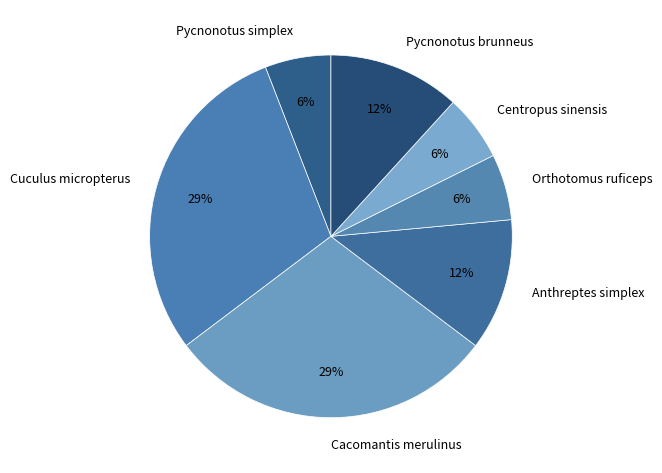

The Pycnonotus brunneus slice represents 6% of the pie. True or false?

False